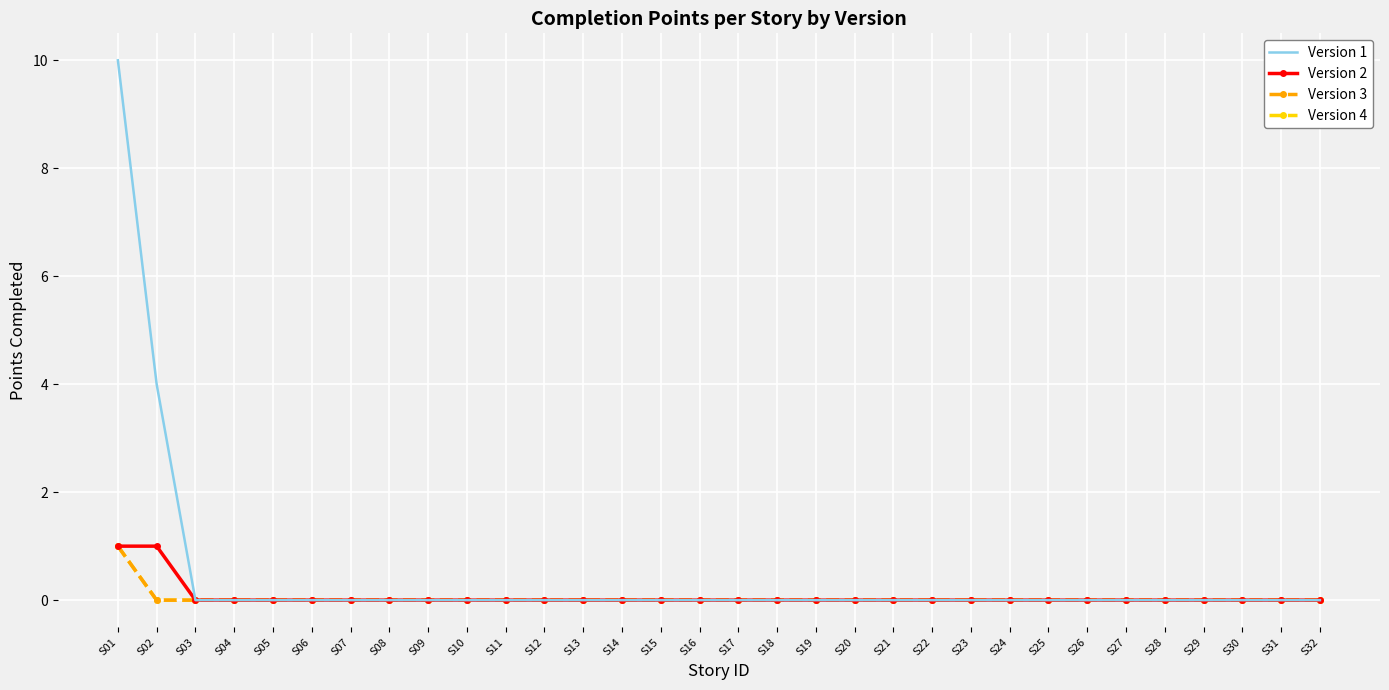

True or false: Version 2 has more than 0 interior local peaks.

False